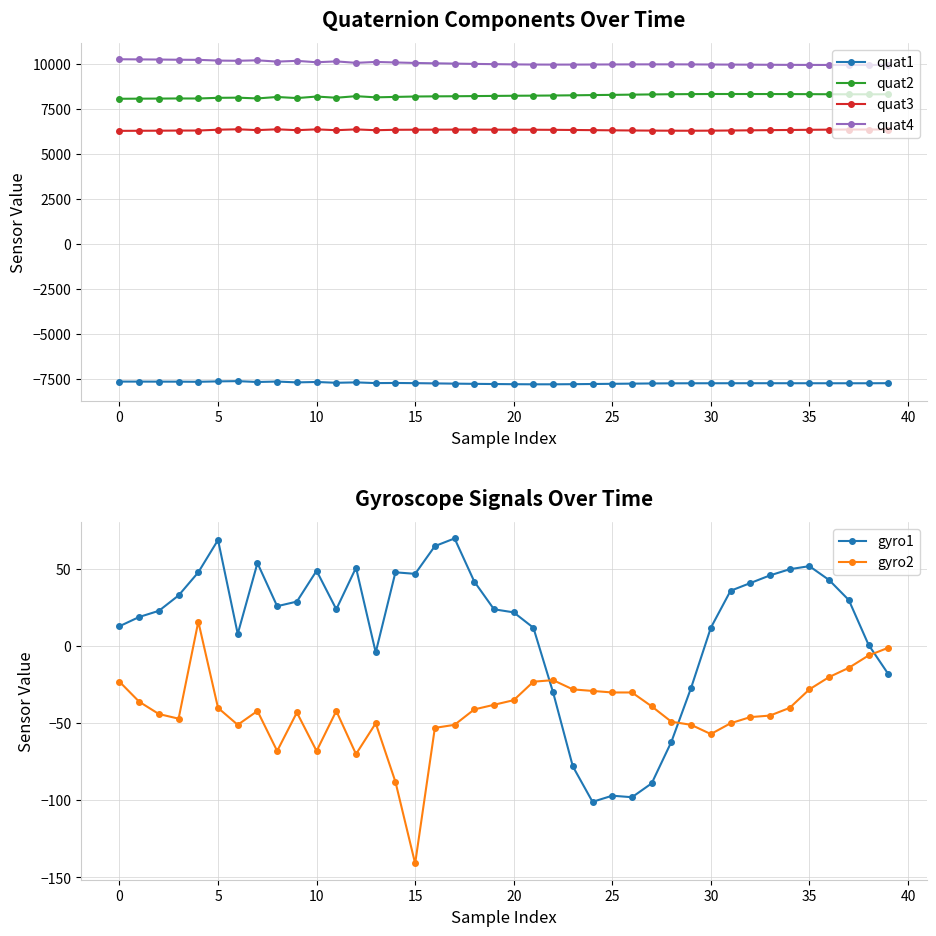

Between 29 and 36, which series saw the biggest shift?

gyro1